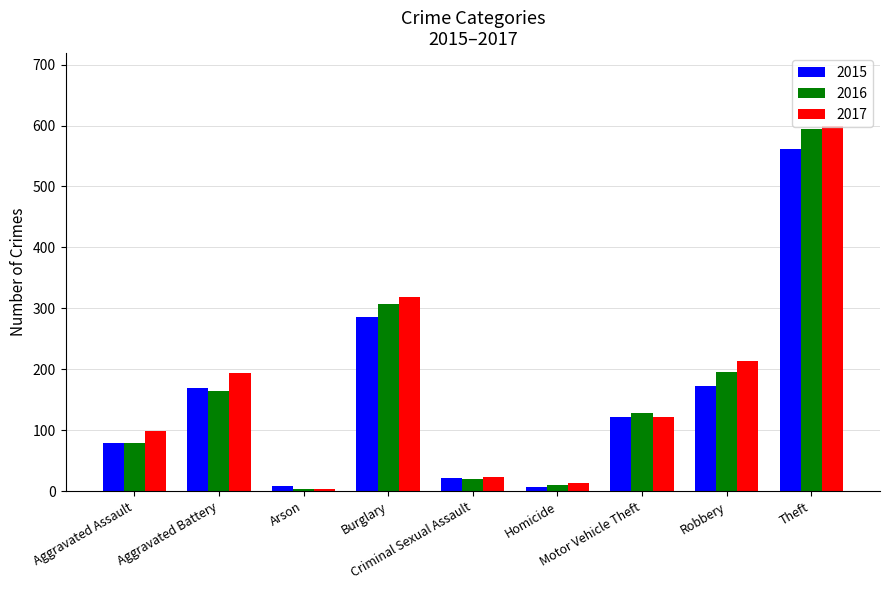

Where is 2015 nearest to the value 284?

Burglary